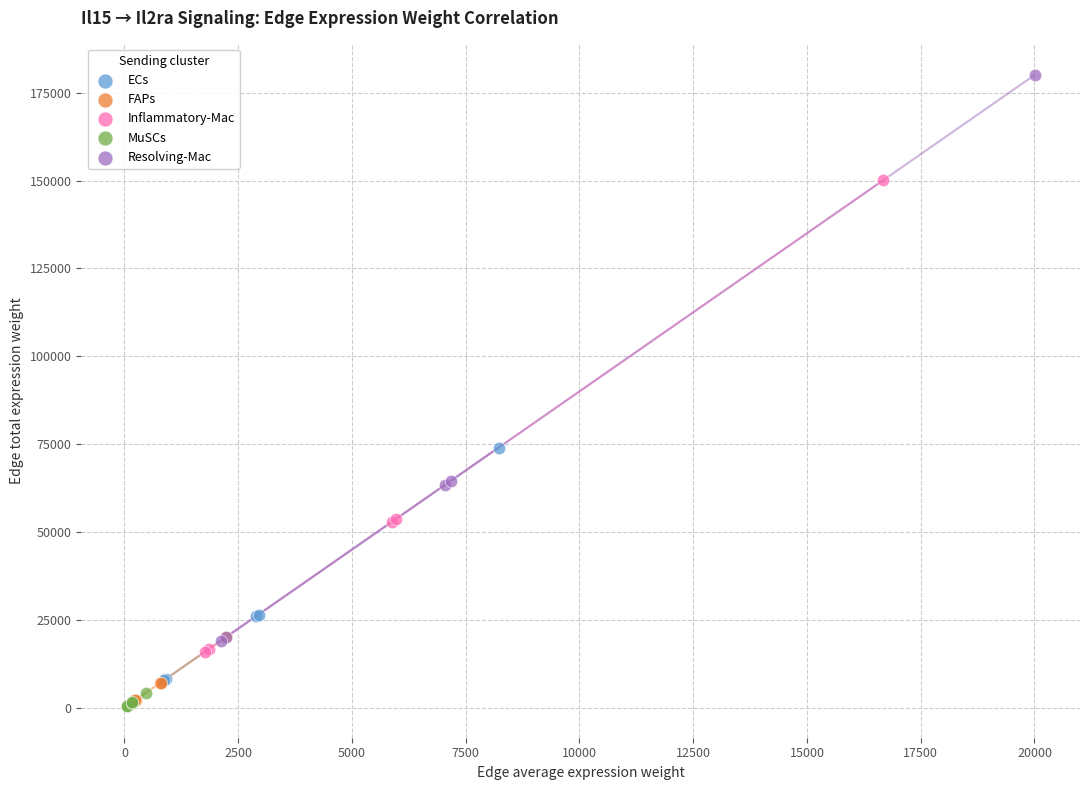

Which series has the widest spread of Y values?

Resolving-Mac